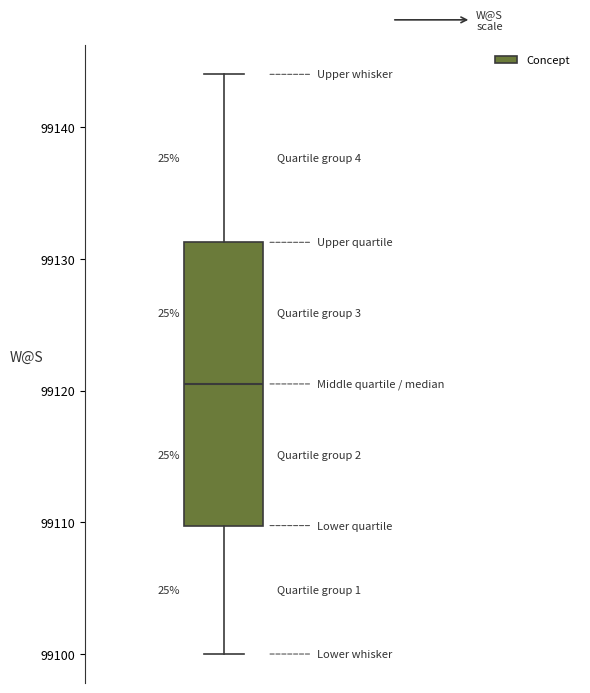

Where is the lower edge of the box on the y-axis? The values are not printed on the chart, so give them approximately, as read against the axis.

99110